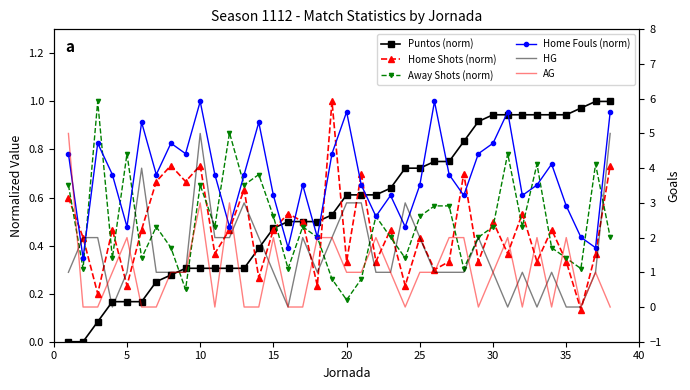

What are all the series names shown in the legend?

Puntos (norm), Home Shots (norm), Away Shots (norm), Home Fouls (norm), HG, AG